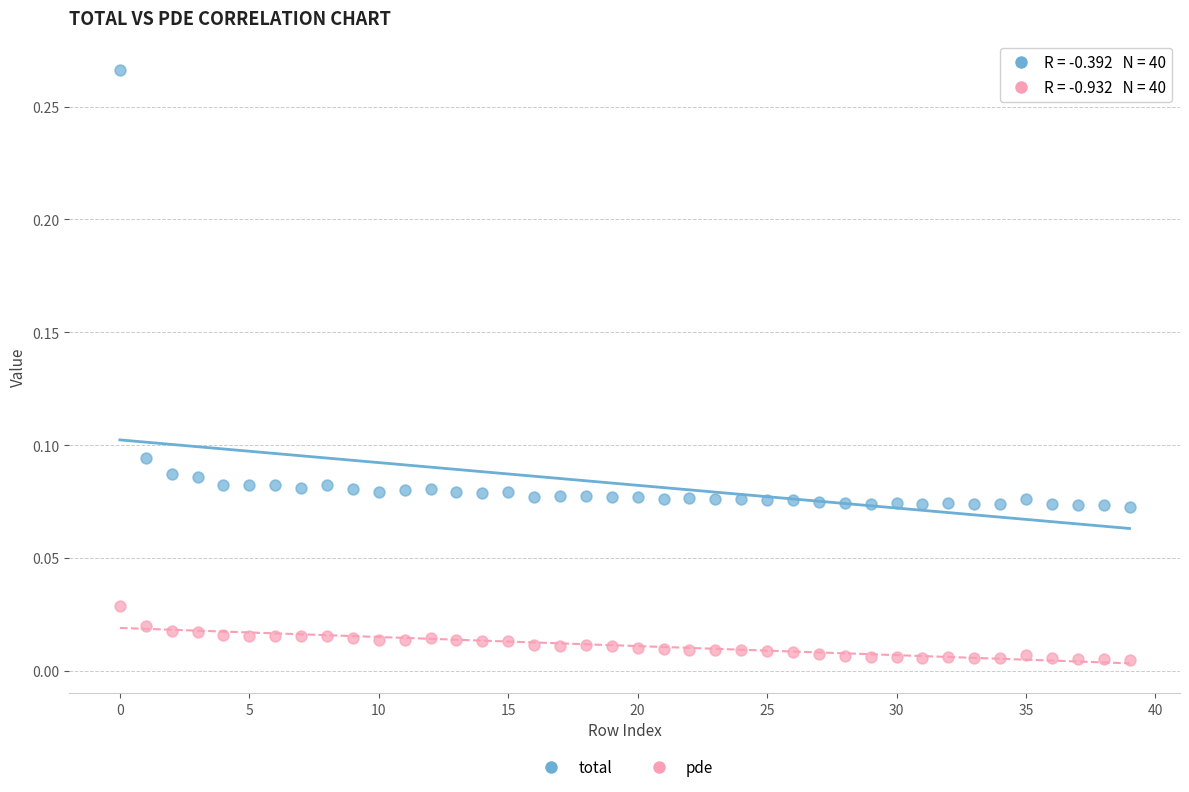

Which series contains the highest Y value?

total